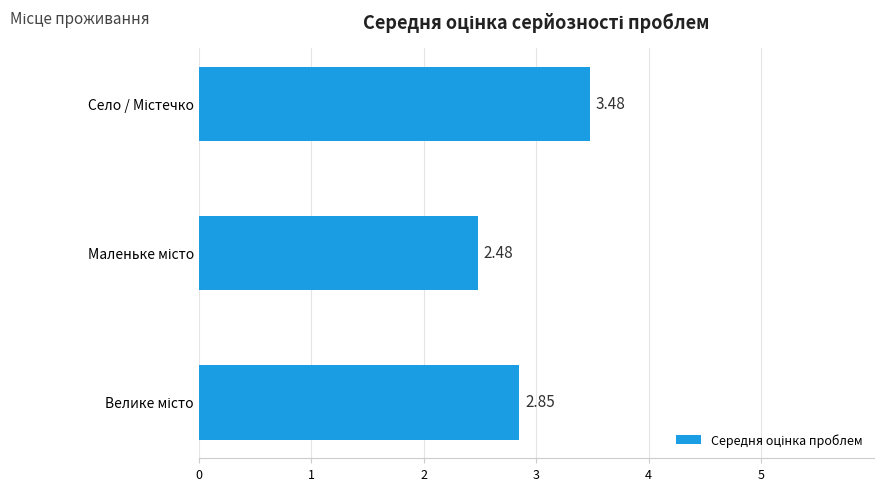

Count the values in the range 2 to 3.

2